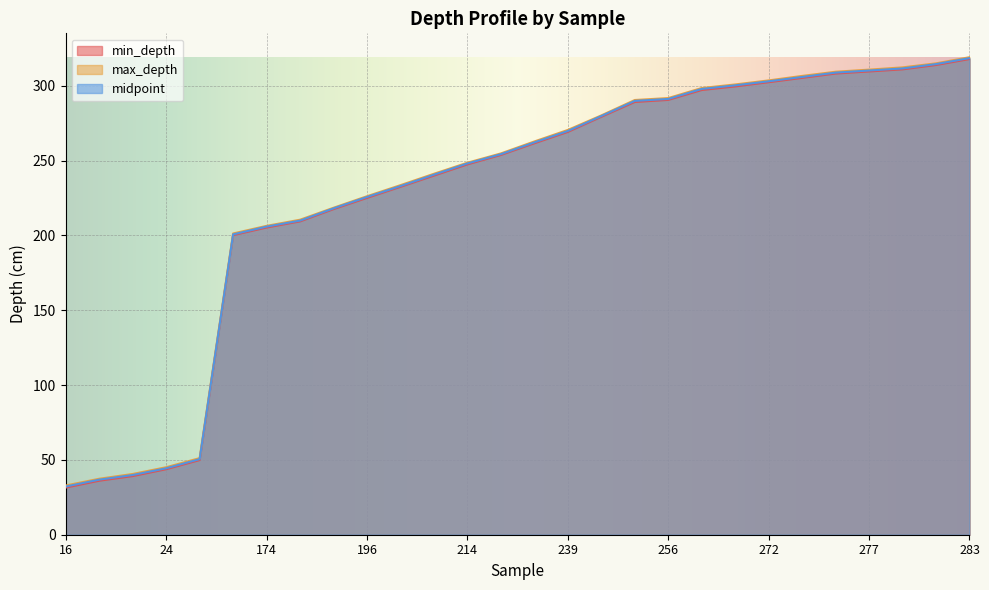

At which category does the chart reach its peak across all series?

283